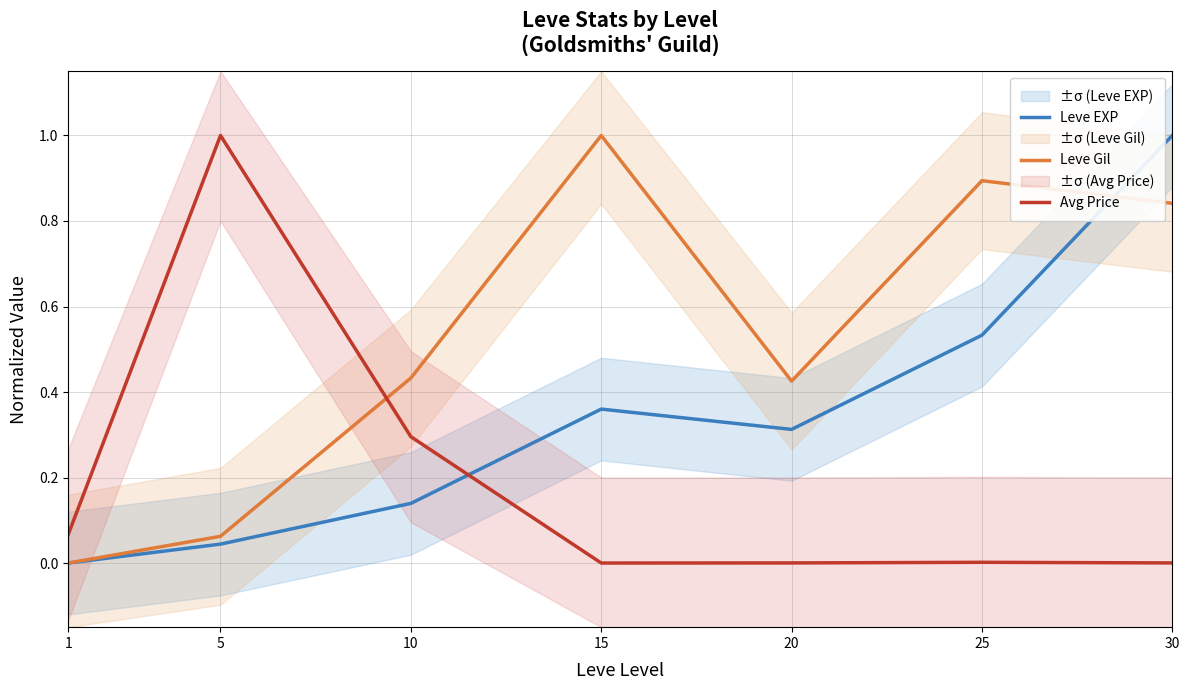

After their last crossing, which series has the higher values: Leve EXP or Leve Gil?

Leve EXP